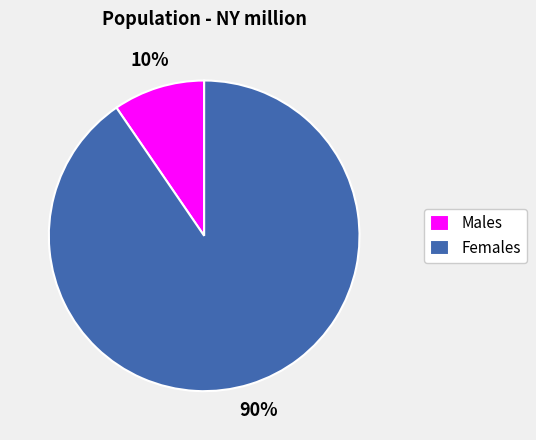

Do Males and Females together represent more than half of the pie?

Yes